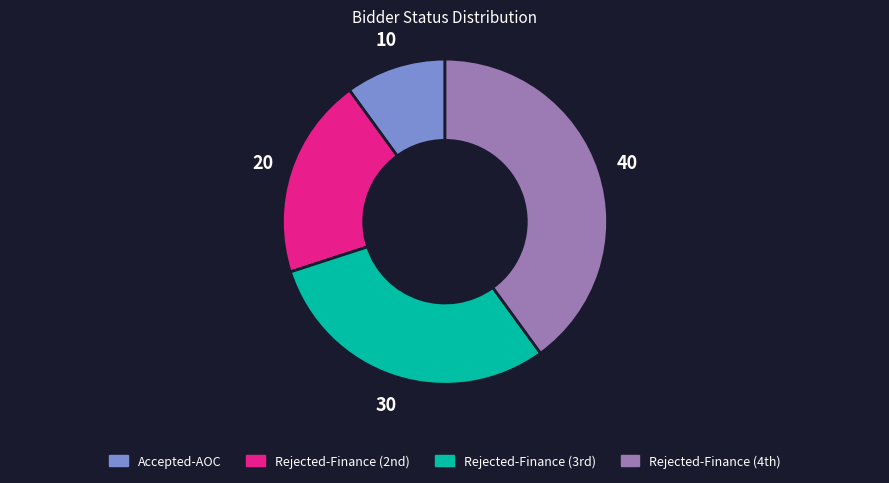

Is there any slice that represents more than half of the pie?

No